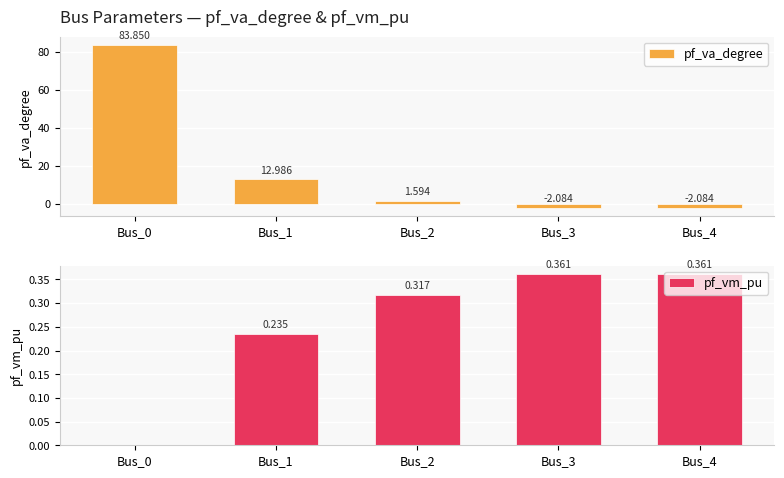

Between Bus_4 and Bus_1, which is larger?

Bus_1